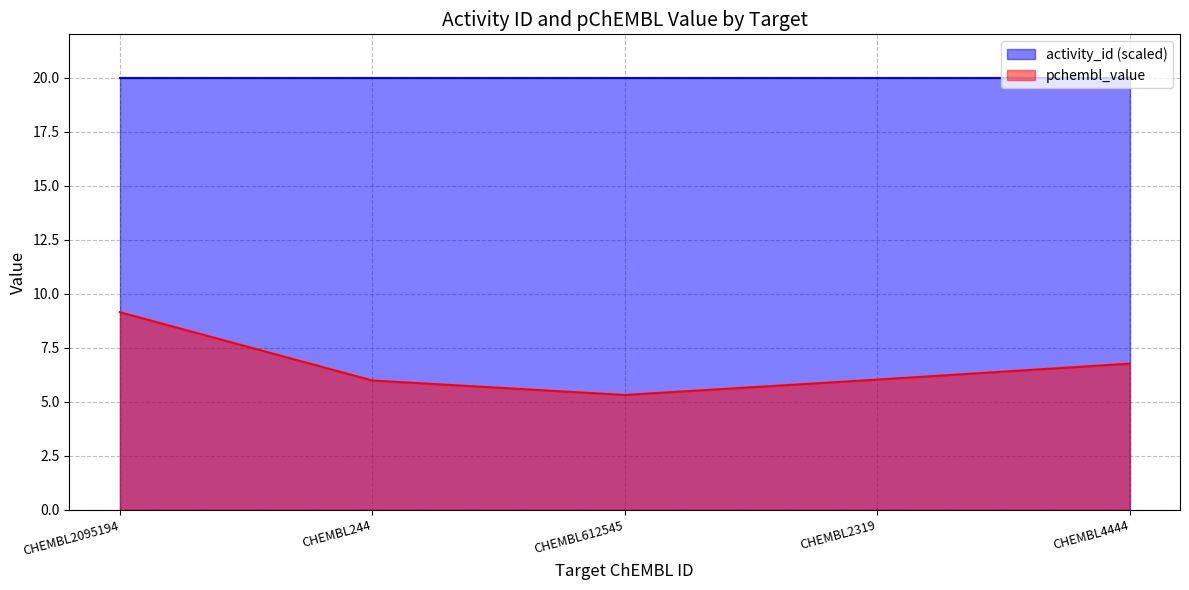

Reading left to right, list all the values displayed in this chart.

activity_id: CHEMBL2095194=20.0	CHEMBL244=20.0	CHEMBL612545=20.0	CHEMBL2319=20.0	CHEMBL4444=20.0
pchembl_value: CHEMBL2095194=9.1	CHEMBL244=6.0	CHEMBL612545=5.3	CHEMBL2319=6.0	CHEMBL4444=6.8